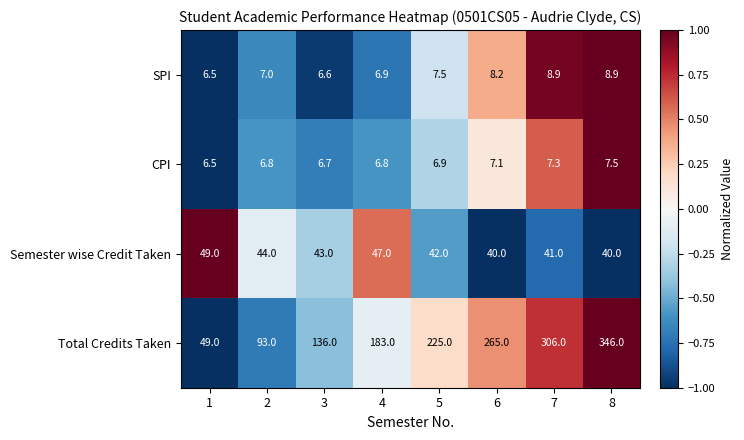

Rank the series at 8 from highest to lowest value.

Total Credits Taken, Semester wise Credit Taken, SPI, CPI